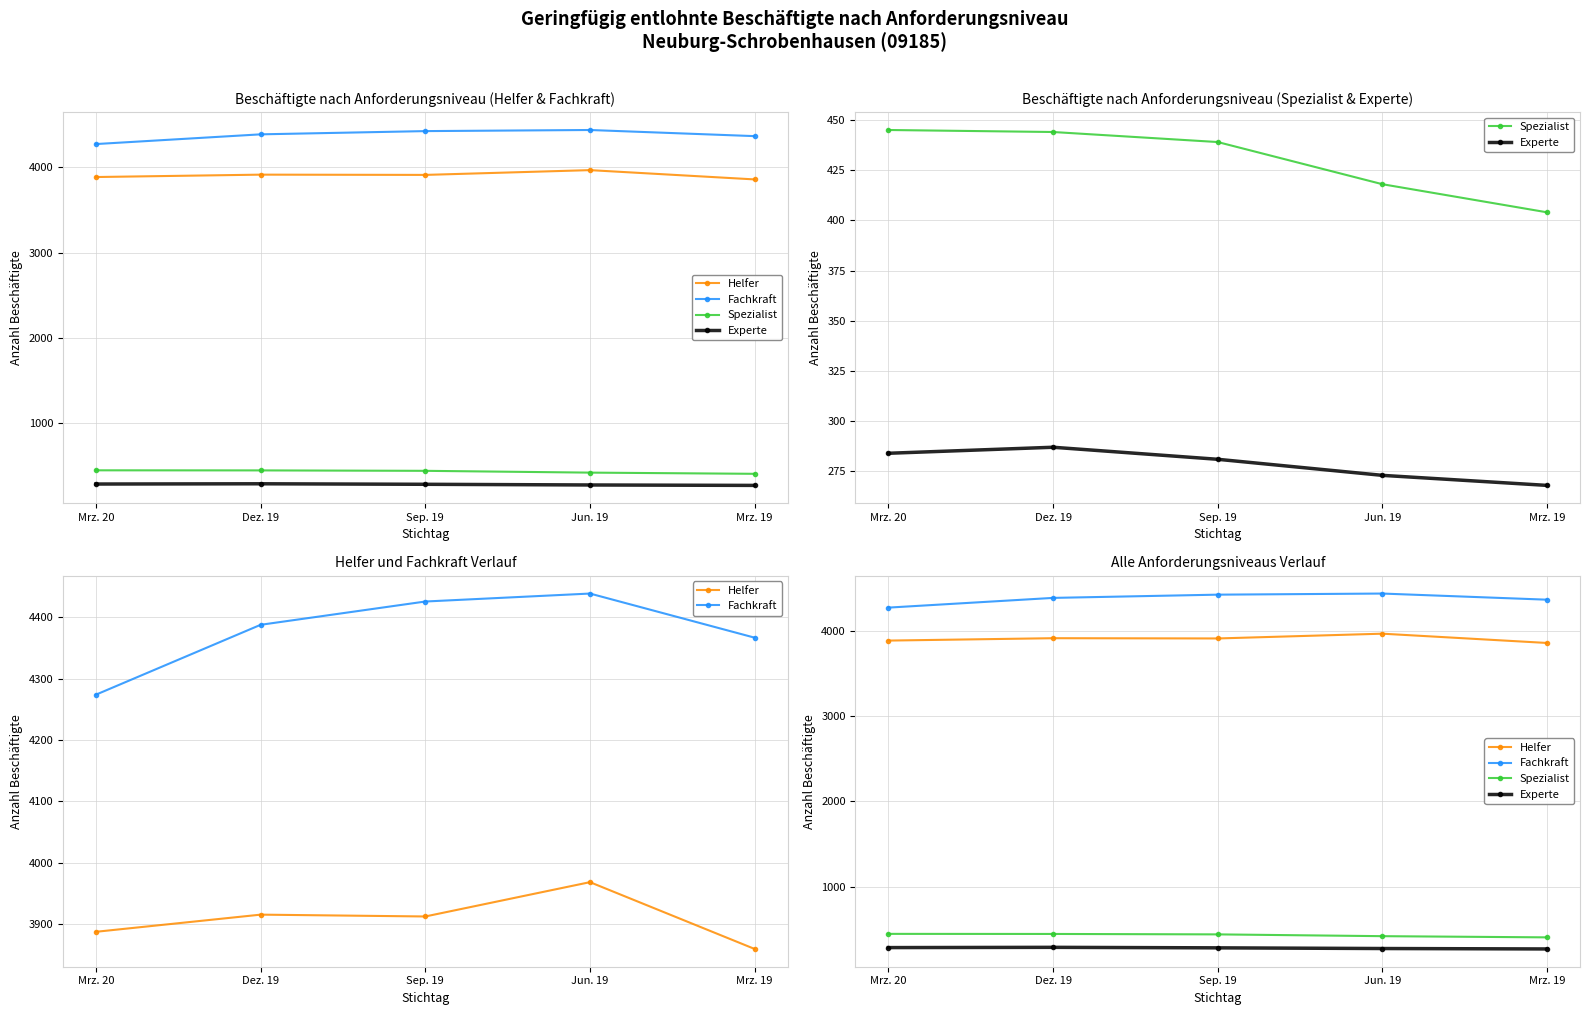

What position from the right is Mrz. 19?

1